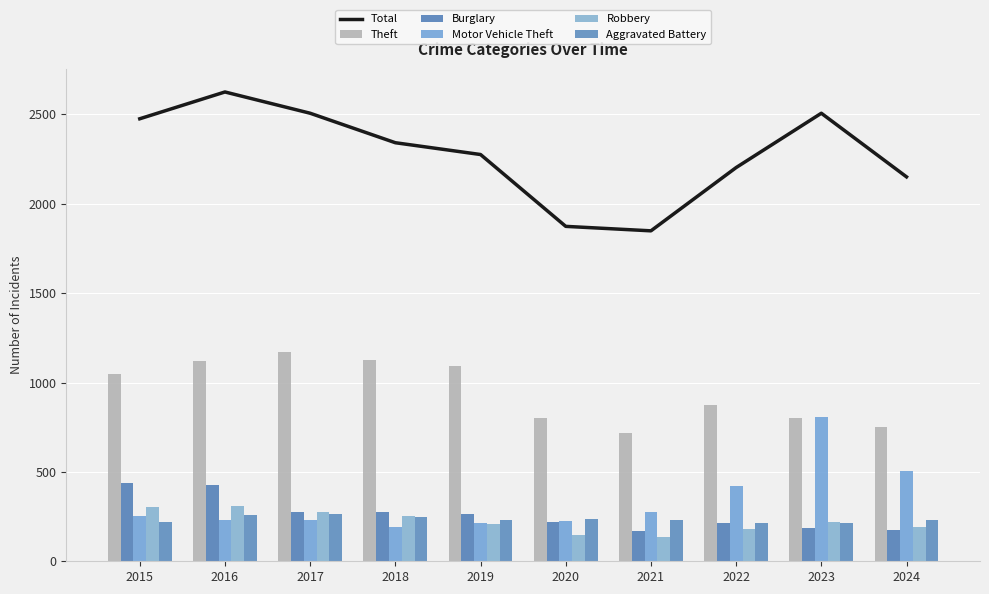

How many values in the Theft series are below 1047?

5